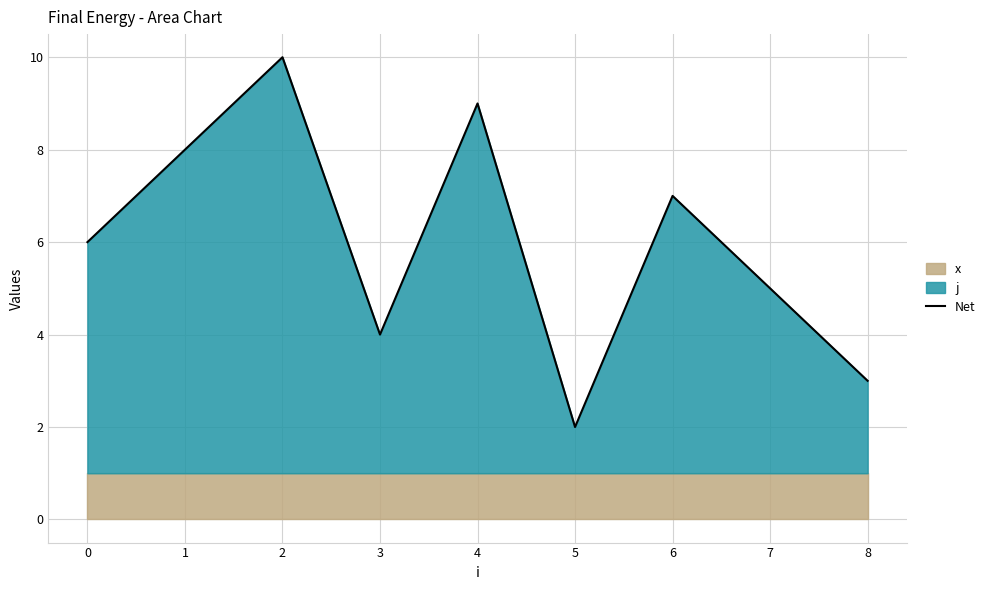

Reading right to left, transcribe all the data shown in this chart.

3	5	7	2	9	4	10	8	6